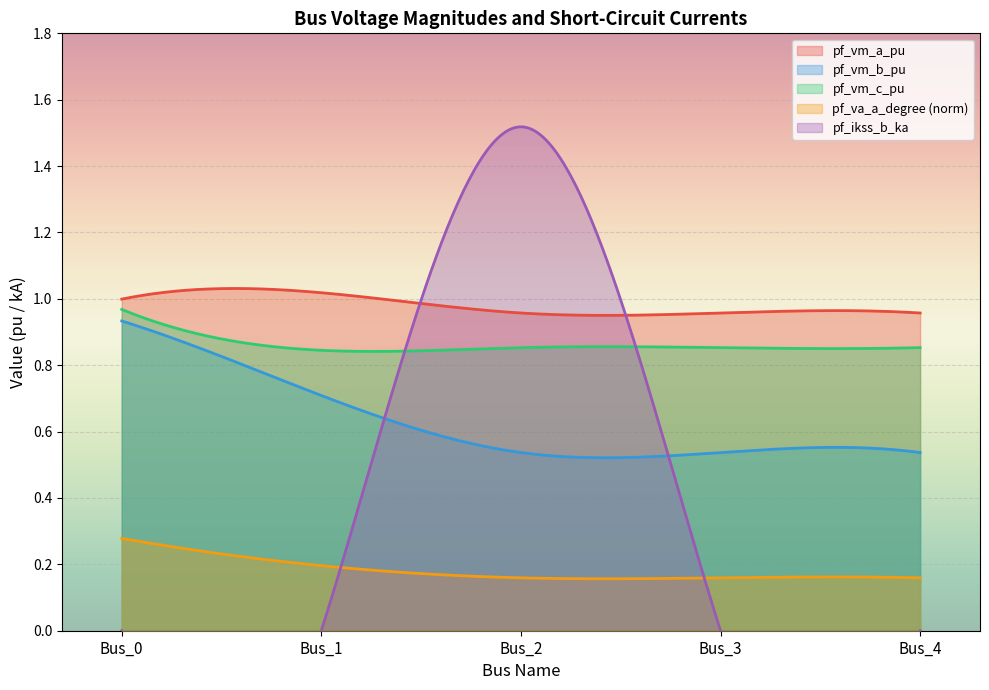

What is the lowest value of the pf_vm_b_pu series?

0.5